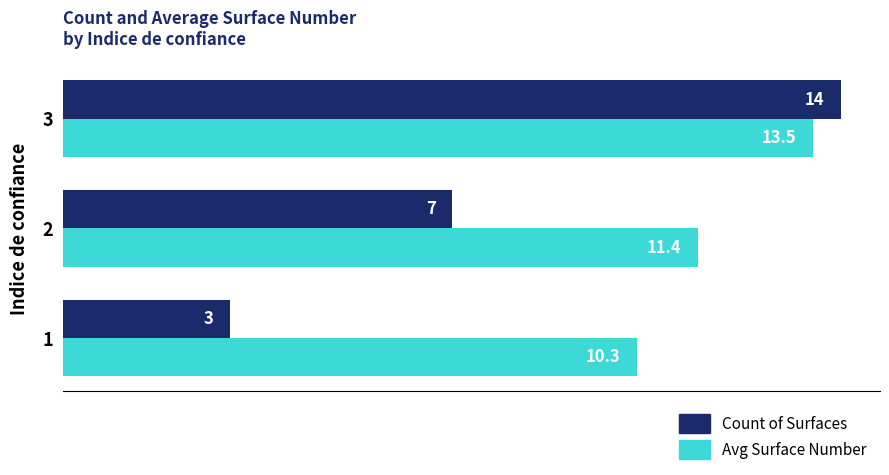

What is the maximum value shown in the chart?

14.0